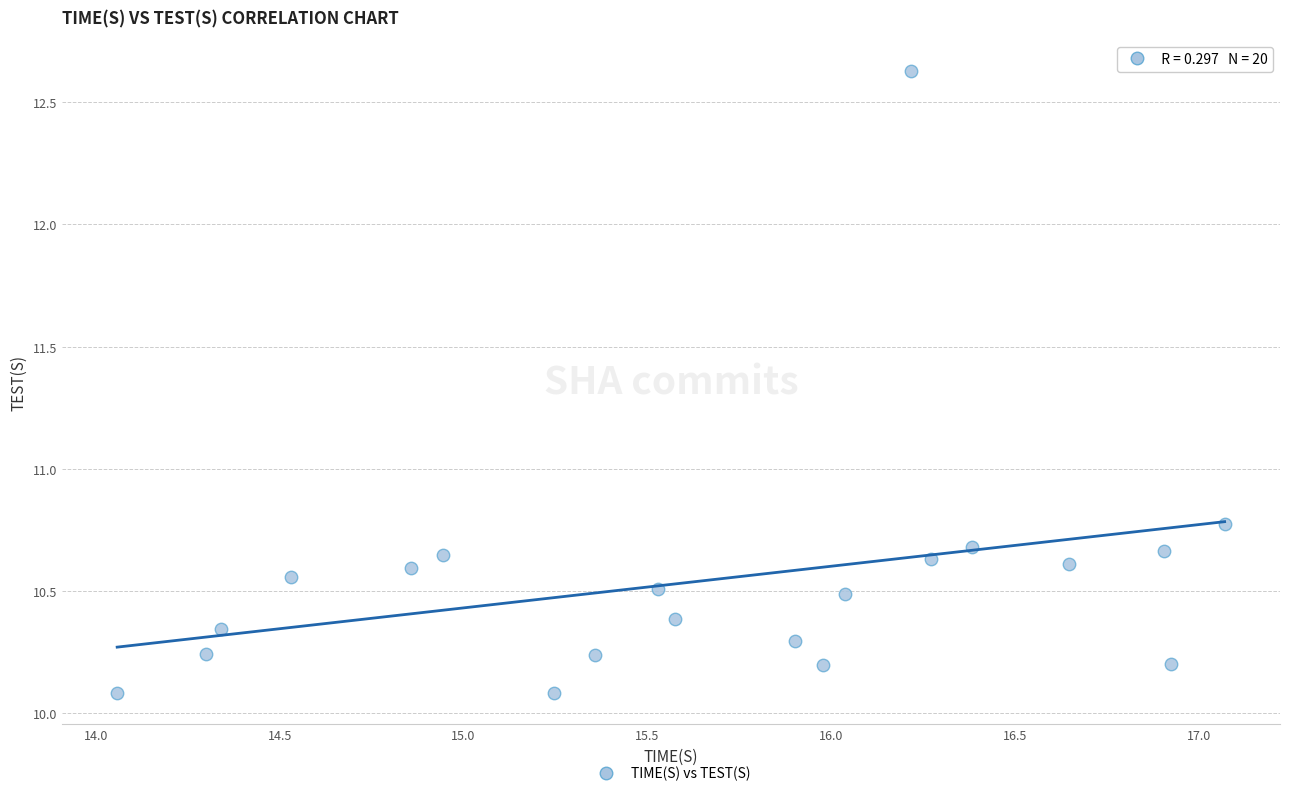

What is the range of Y values (max minus min)?

2.5